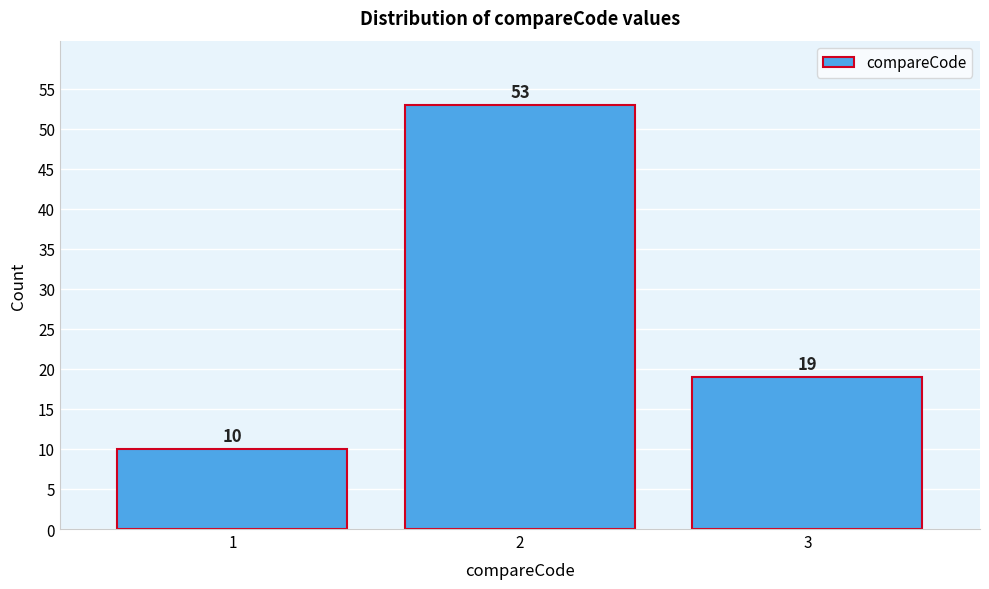

Reading left to right, extract all data points from this chart.

10	53	19